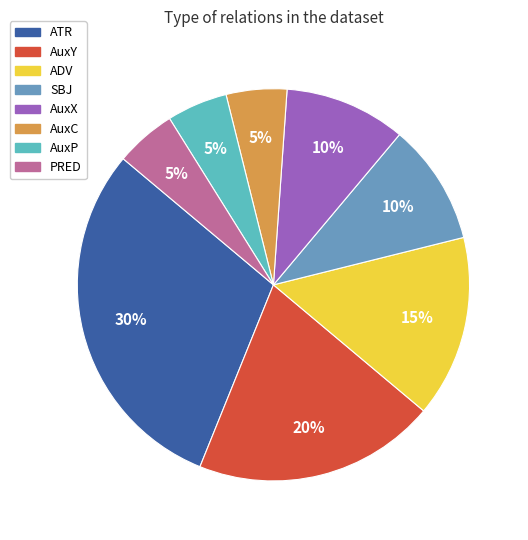

To the nearest percent, what is the combined percentage of AuxY and ADV?

35%